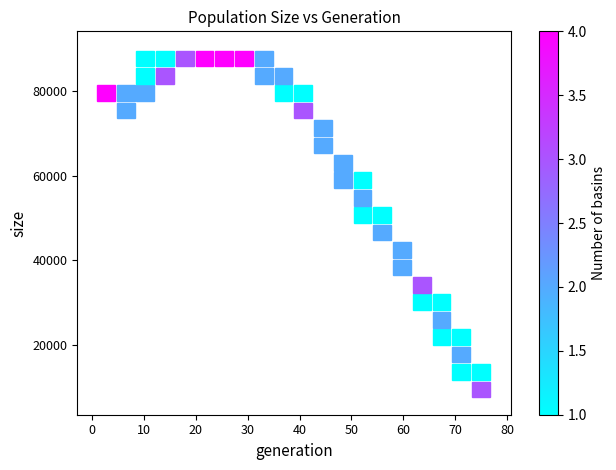

What is the range of X values (max minus min)?

72.2